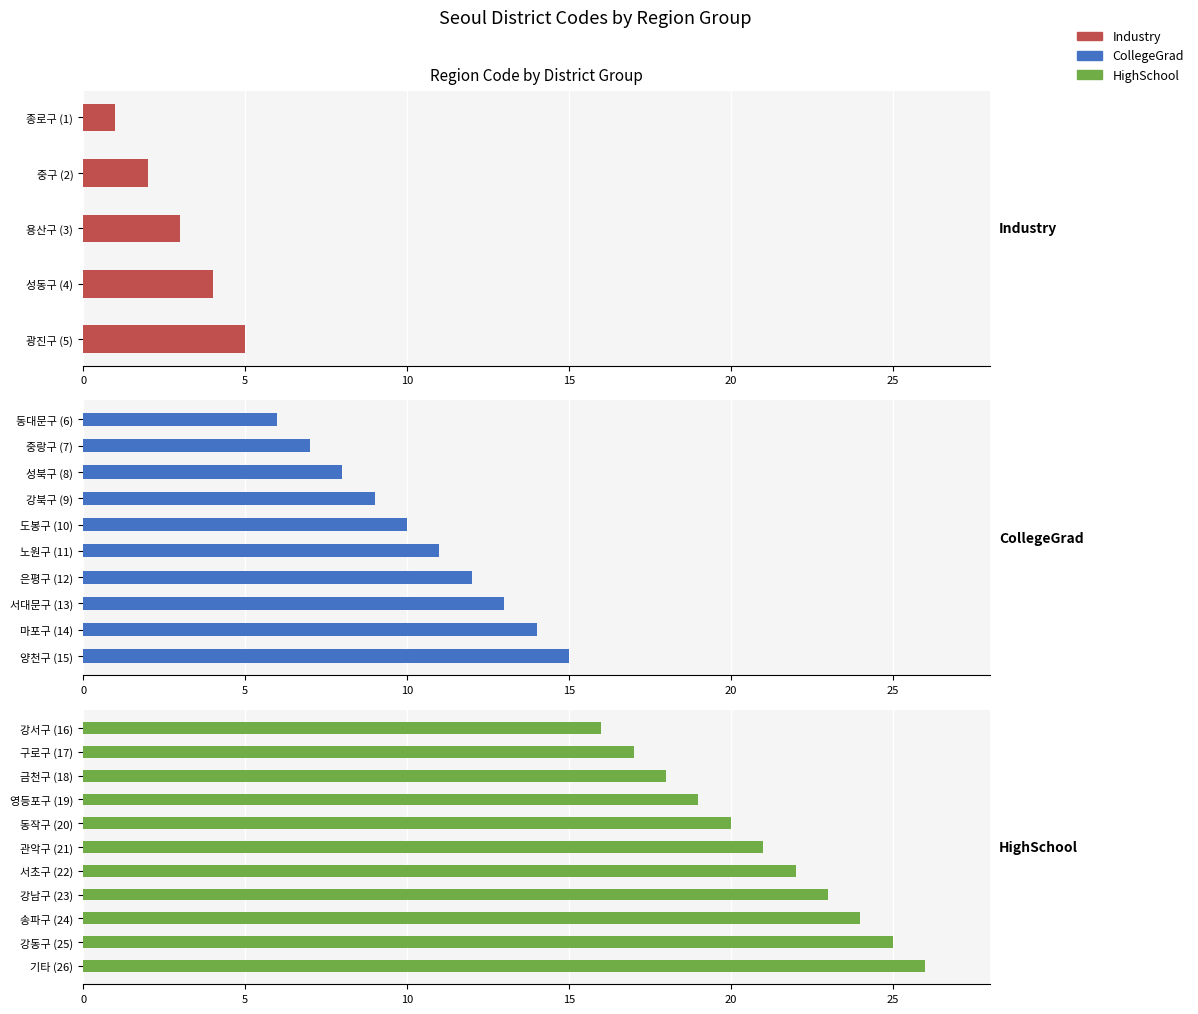

Is it true that the value at 서초구 is 30?

False